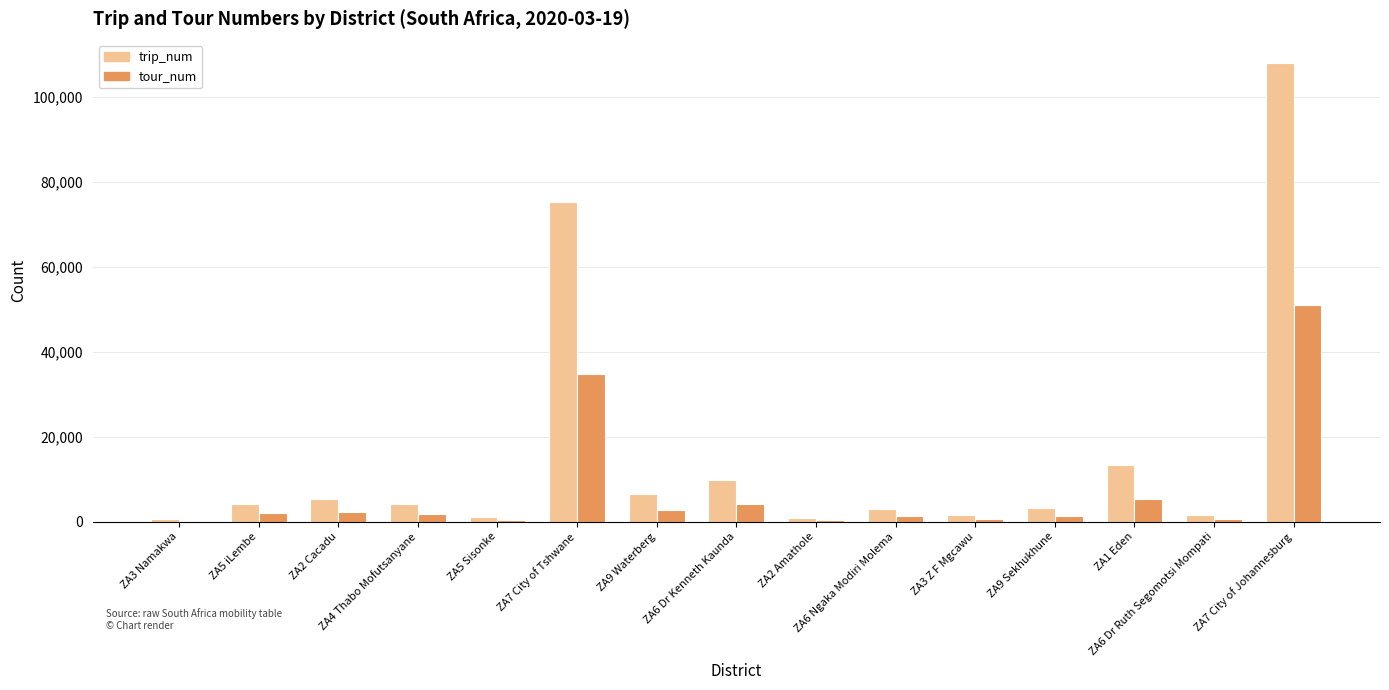

What is the sum of all trip_num values?

238319